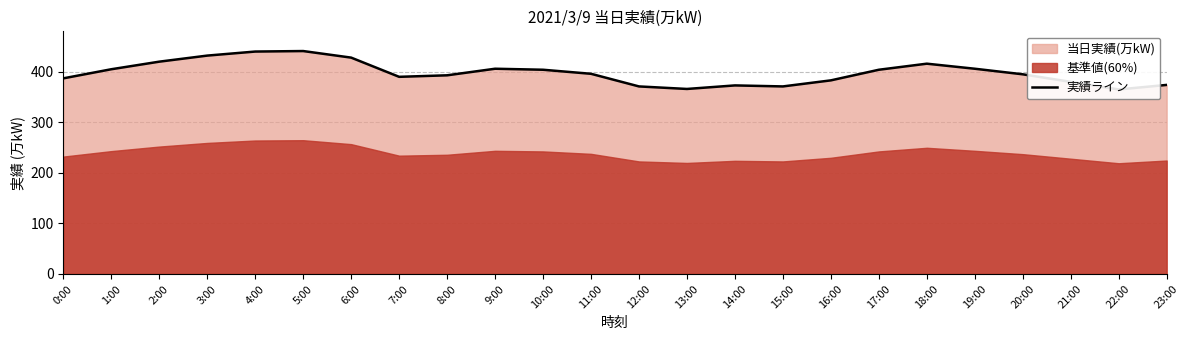

What is the change in value from 0:00 to 16:00?

-4